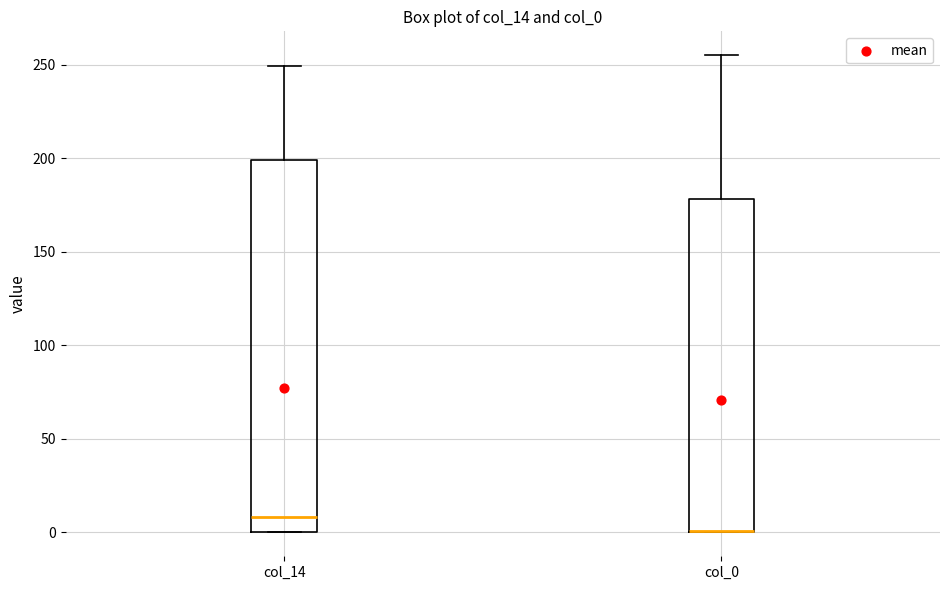

Reading left to right, read every box against the y-axis: the position of its median line, the range the box covers, and the ends of its whiskers. The values are not printed on the chart, so give them approximately, as read against the axis.

col_14: median 10, box 0 to 200, whiskers 0 to 250
col_0: median 0 (drawn on the box's lower edge), box 0 to 180, whiskers 0 to 255